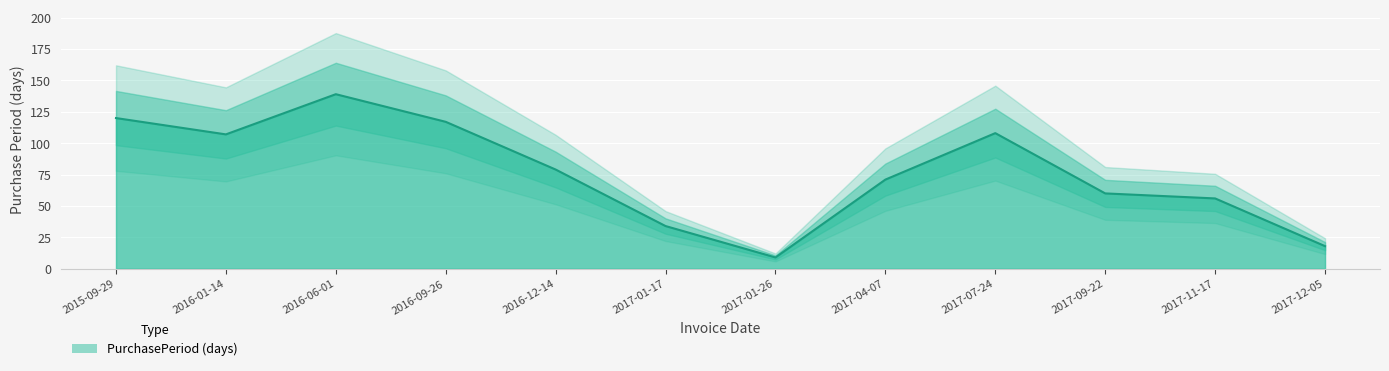

Reading right to left, what are all the values shown in this chart?

18	56	60	108	71	9	34	79	117	139	107	120